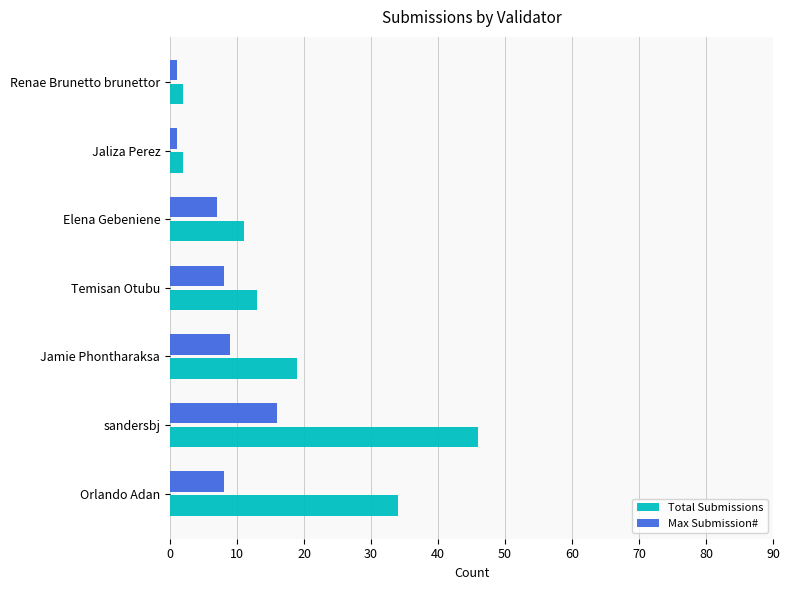

At which category does the chart reach its peak across all series?

sandersbj